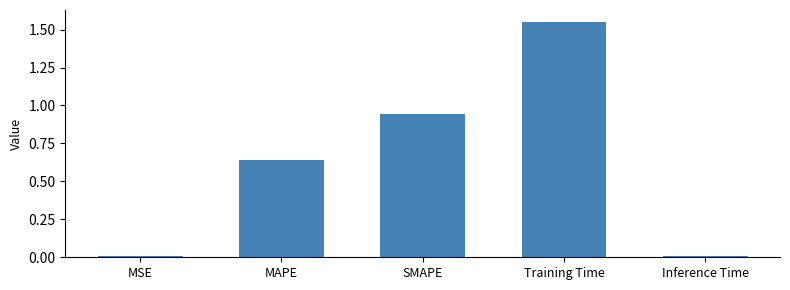

What is the label of the 4th bar from the right?

MAPE